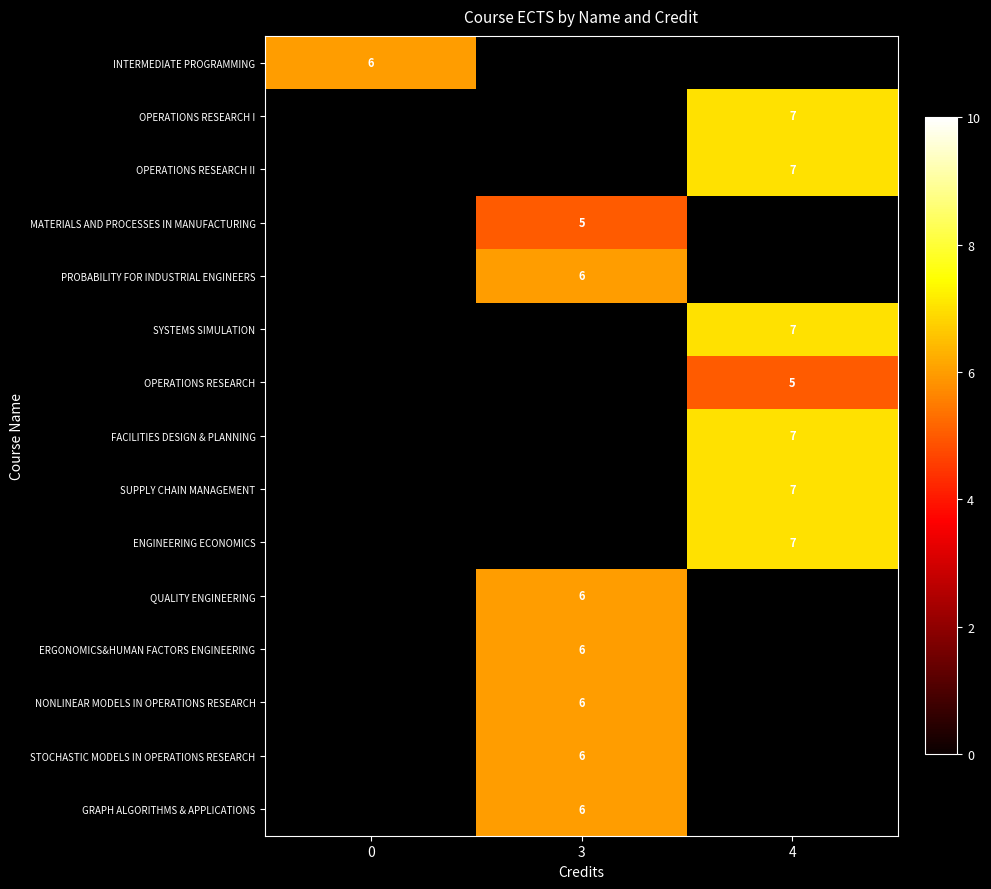

Is it true that PROBABILITY FOR INDUSTRIAL ENGINEERS equals 6 at 3?

True